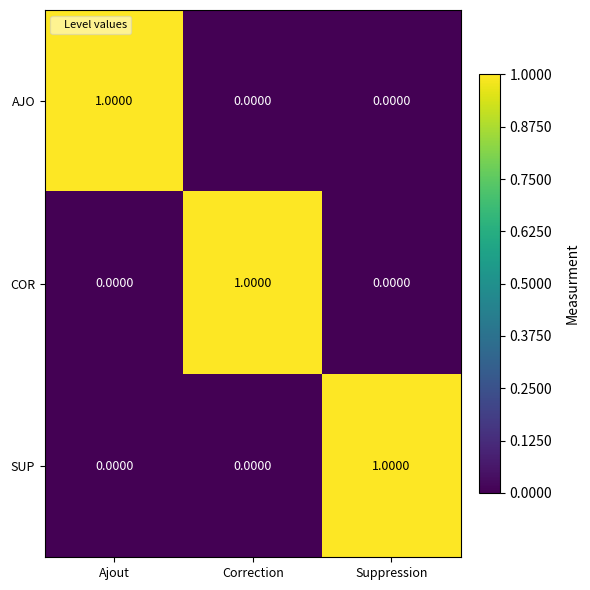

Is the value of COR at Correction greater than the value of SUP at Ajout?

Yes